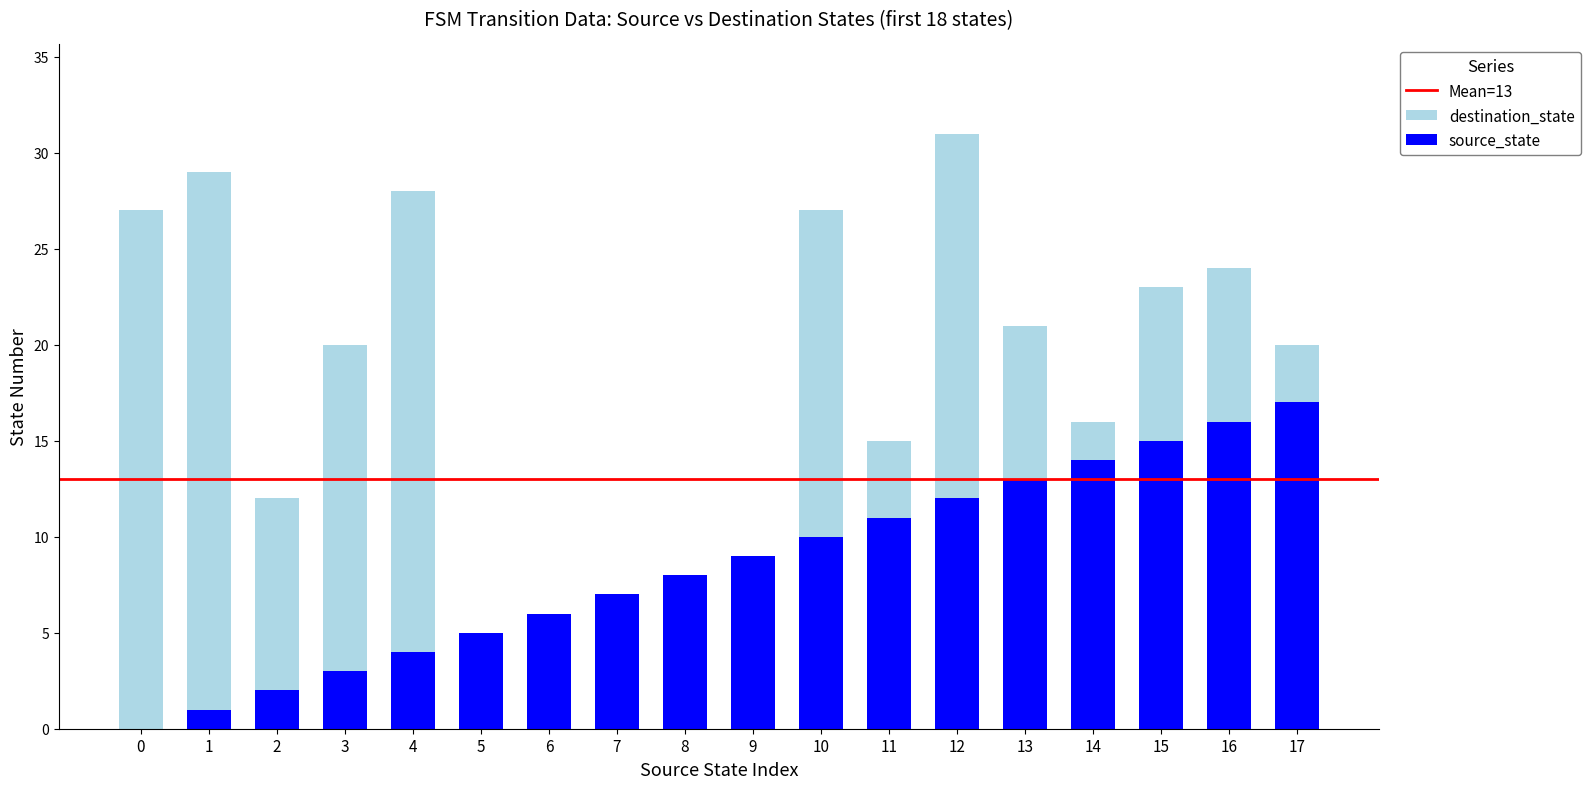

Reading right to left, list all the values displayed in this chart.

destination_state: 17=20	16=24	15=23	14=16	13=21	12=31	11=15	10=27	9=9	8=7	7=7	6=1	5=5	4=28	3=20	2=12	1=29	0=27
source_state: 17=17	16=16	15=15	14=14	13=13	12=12	11=11	10=10	9=9	8=8	7=7	6=6	5=5	4=4	3=3	2=2	1=1	0=0